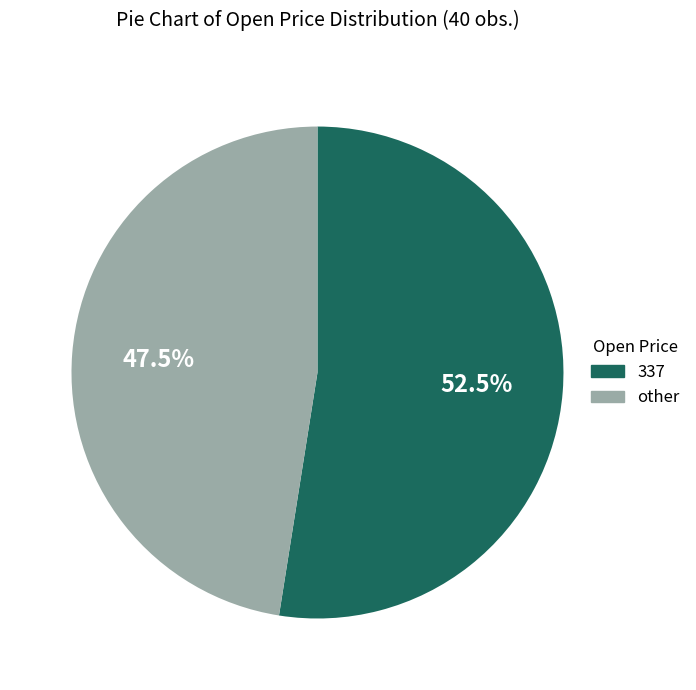

Is there any slice that represents more than half of the pie?

Yes